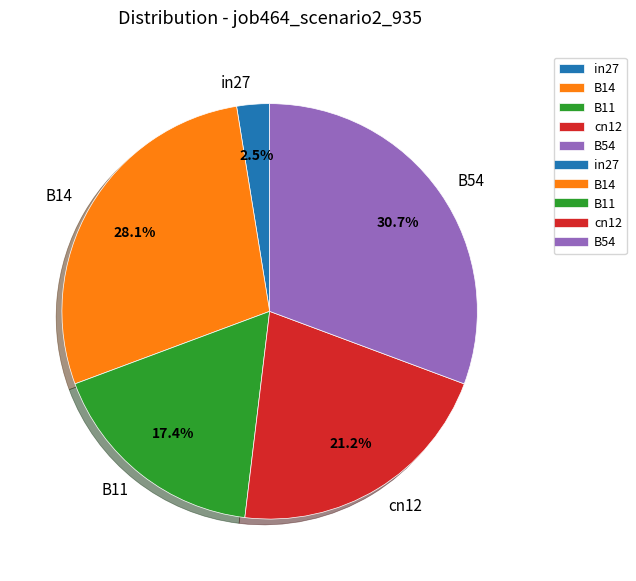

Which has a higher value, B11 or B54?

B54